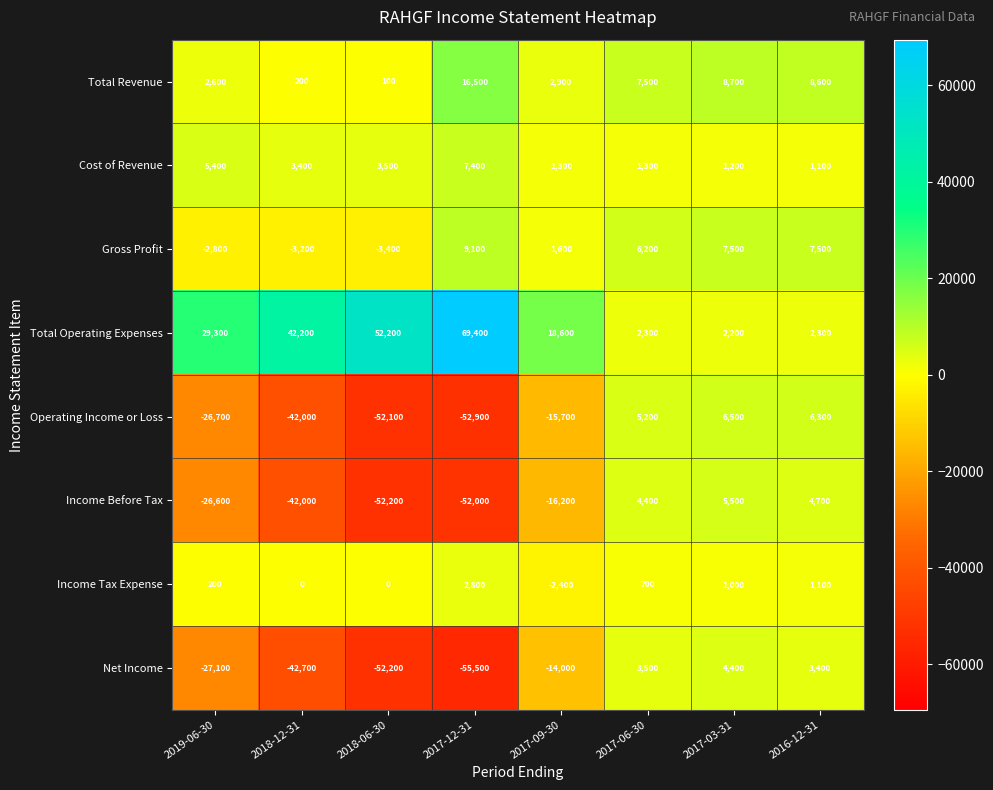

At 2017-03-31, list the series in order from largest to smallest.

Total Revenue, Gross Profit, Operating Income or Loss, Income Before Tax, Net Income, Total Operating Expenses, Cost of Revenue, Income Tax Expense